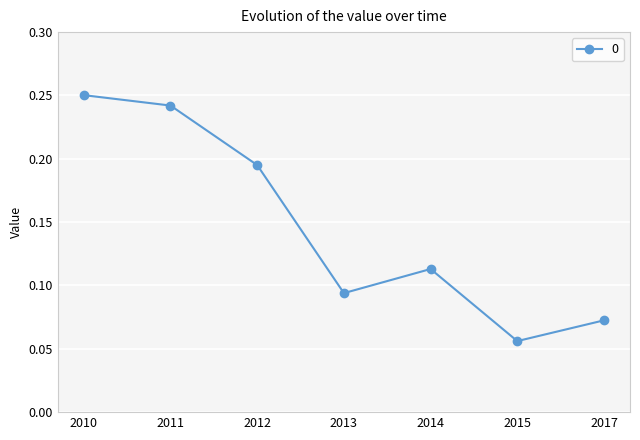

How many values are between 0 and 1?

7